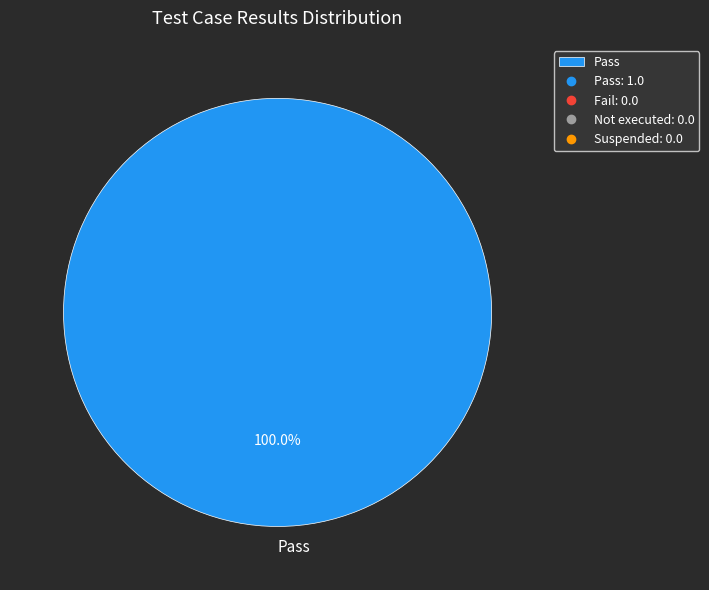

Is there any slice that represents more than half of the pie?

Yes